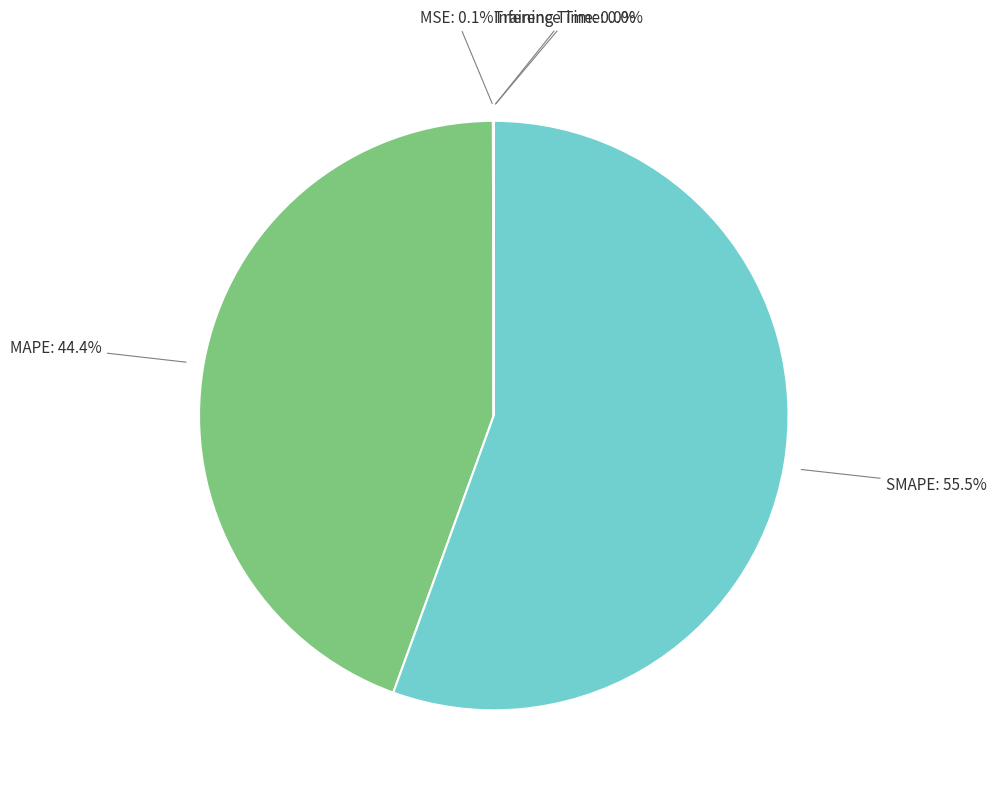

What is the largest slice in the pie chart?

SMAPE